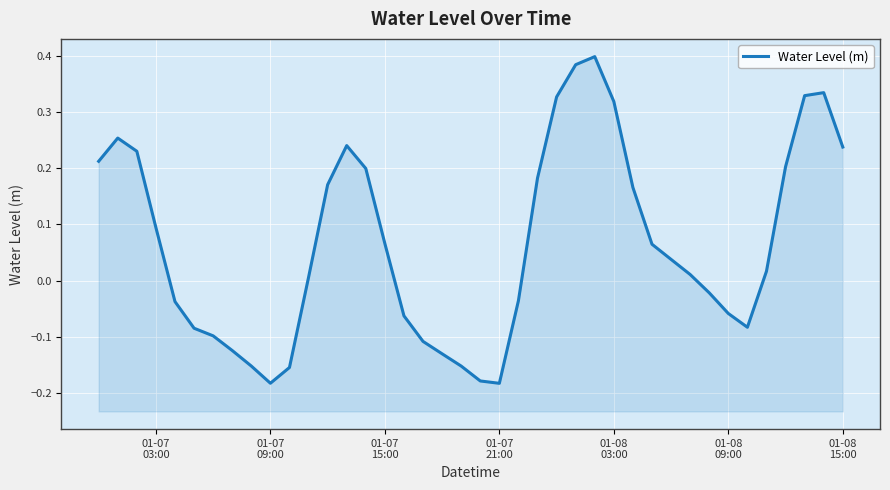

Count the number of values greater than 0.

23